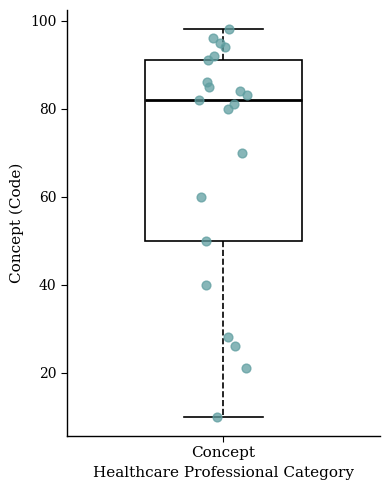

Where does the upper whisker of the box for Concept end on the y-axis? The values are not printed on the chart, so give them approximately, as read against the axis.

98